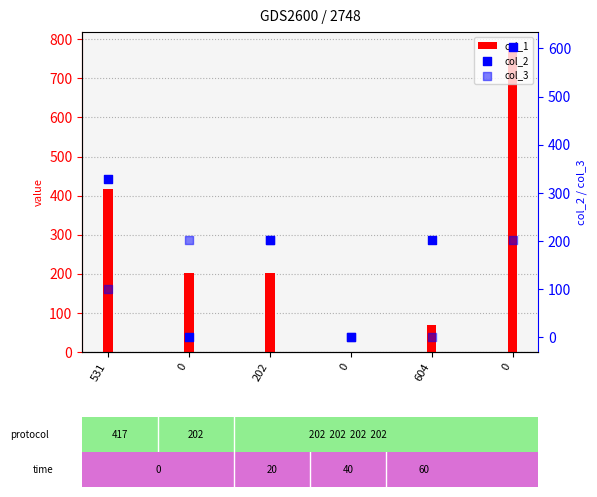

Is the value of col_2 at 604 greater than the value of col_1 at 202?

No